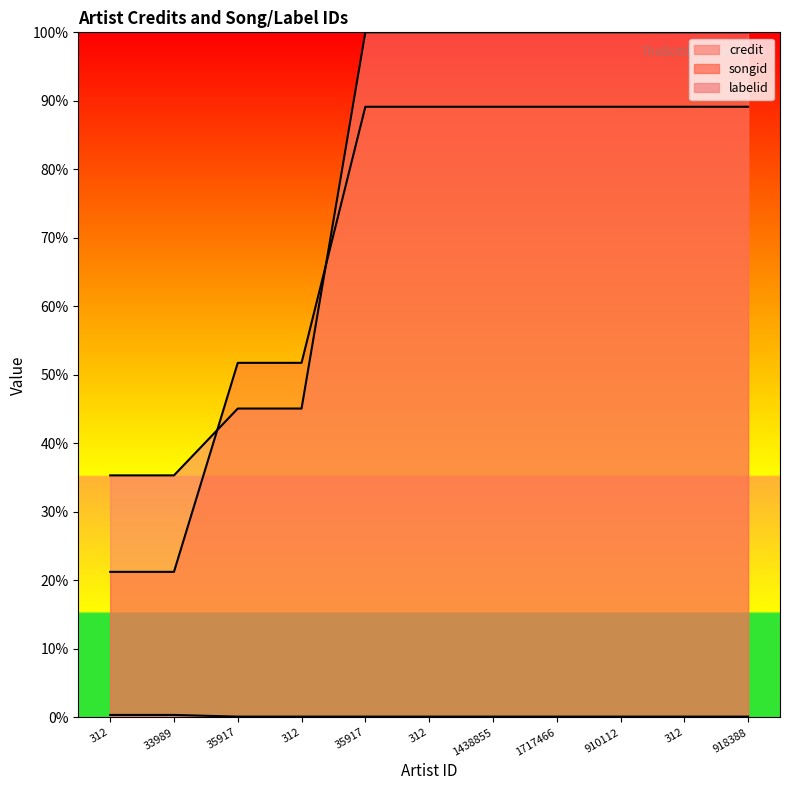

What is the average value of the labelid series?

0.2